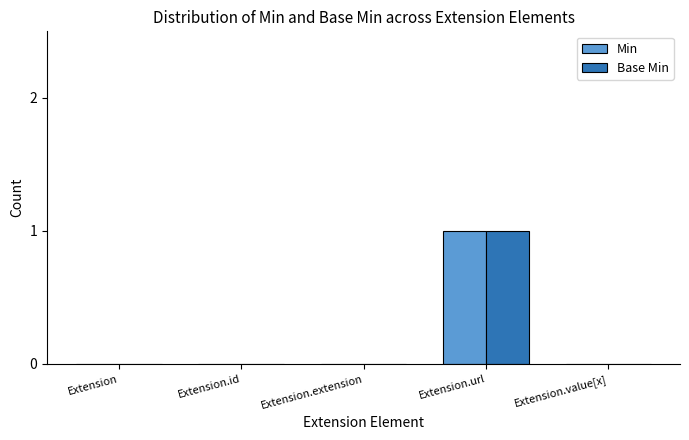

Which category has the highest value in the Min series?

Extension.url